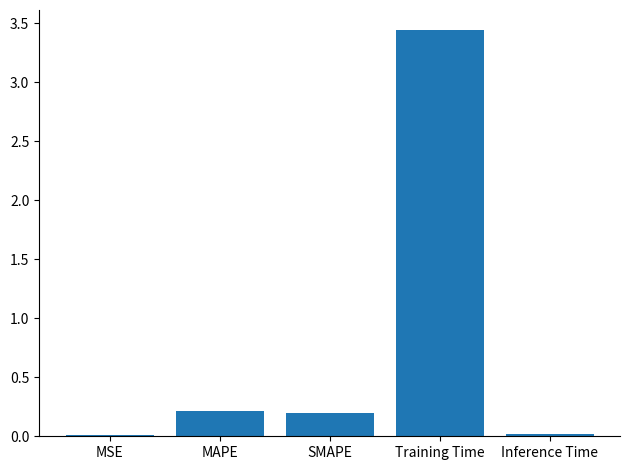

At which category does the chart reach its peak across all series?

Training Time